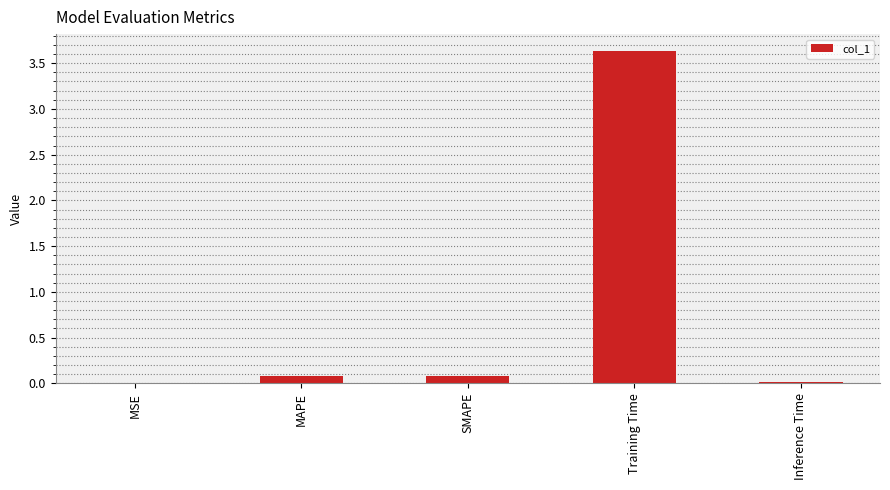

Which category has the highest value across all series?

Training Time